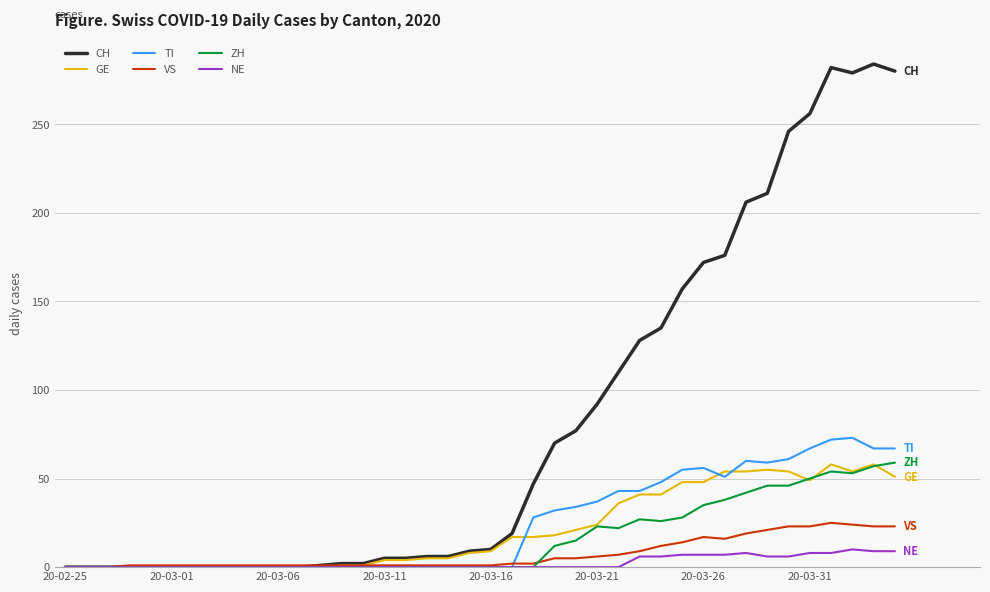

Which series has the largest total across all categories?

CH